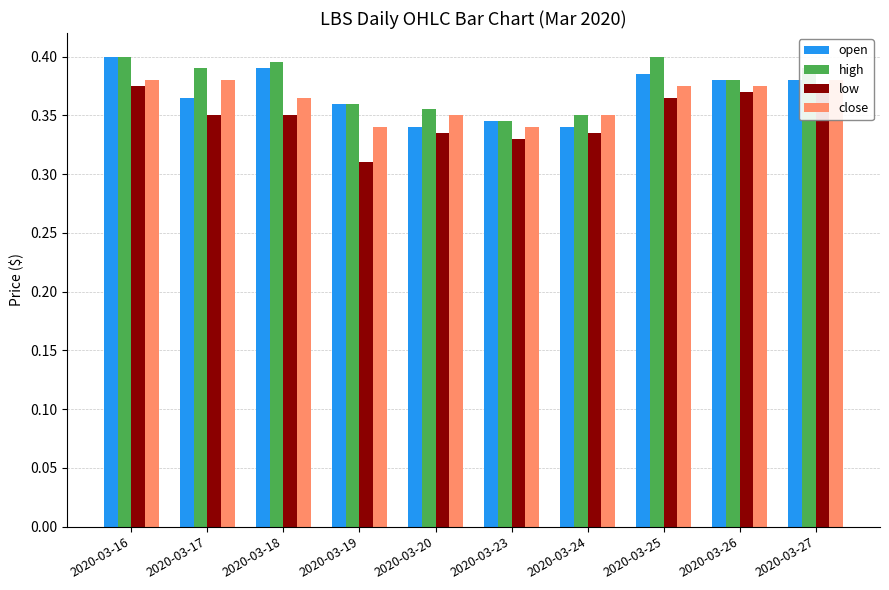

The open series shows 0.4 at 2020-03-25. True or false?

True